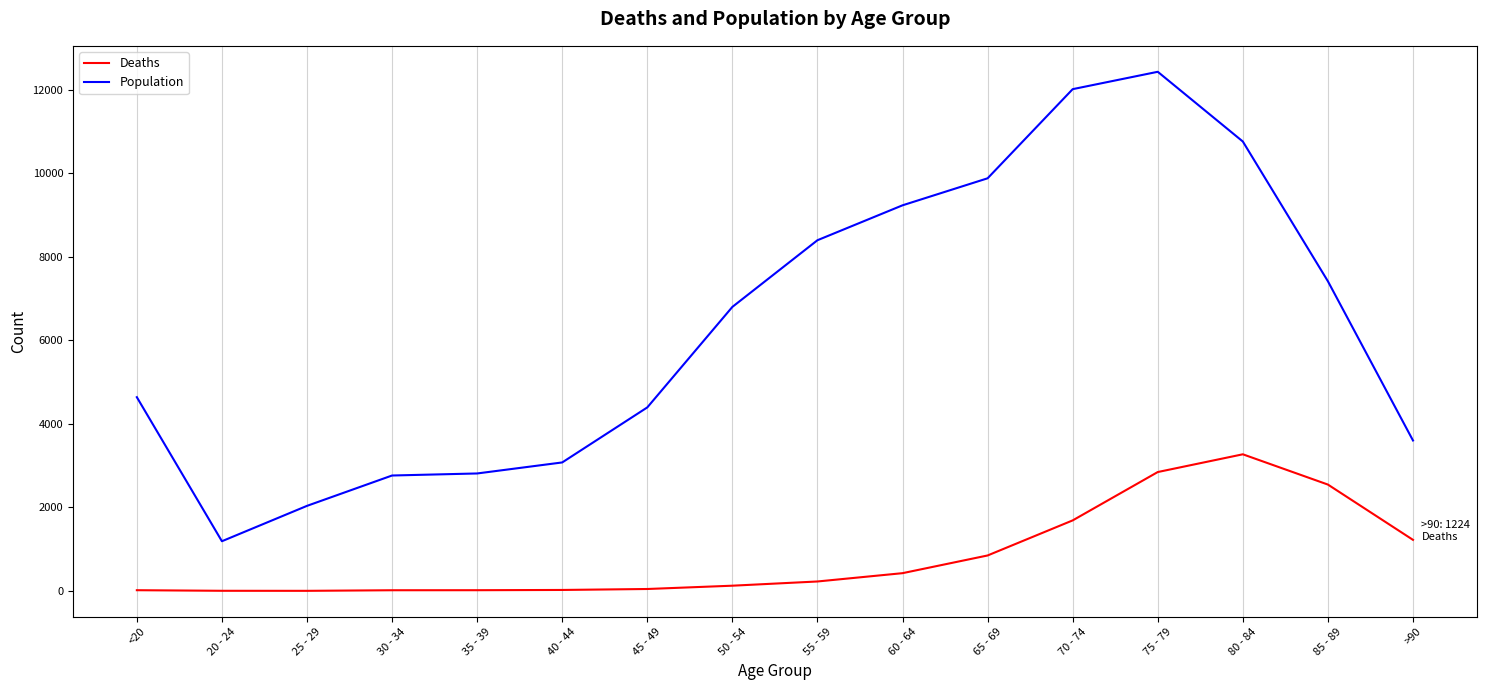

At which category does the chart reach its peak across all series?

75 - 79